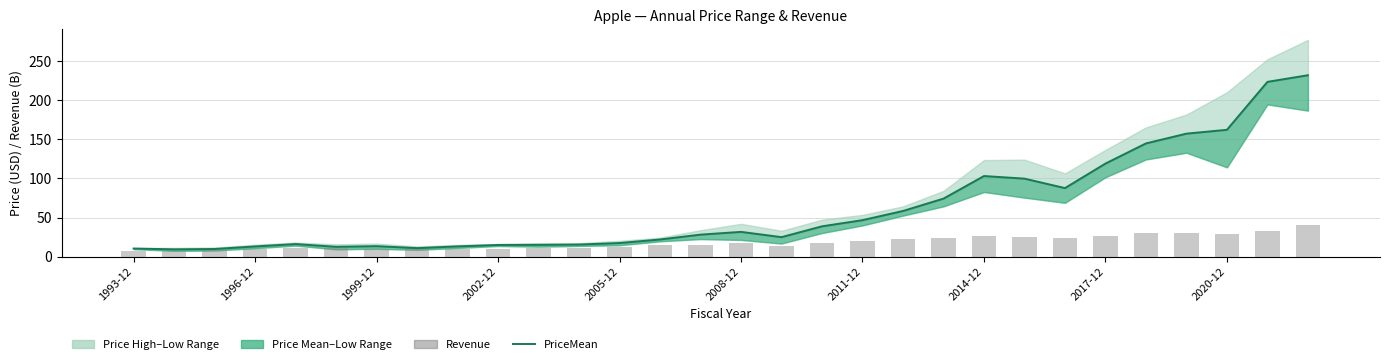

Reading left to right, transcribe all the data shown in this chart.

PriceMean: 10.4	9.4	9.8	13.1	16.1	12.6	13.5	11.0	13.2	15.0	15.1	15.5	17.5	22.0	28.2	31.7	25.0	38.8	46.6	58.4	74.1	102.9	99.6	87.6	118.9	144.6	157.0	161.9	223.1	231.6
Revenue: 7.3	7.9	9.1	10.1	11.2	10.7	10.4	11.0	10.0	10.1	10.8	11.6	12.7	14.3	15.2	17.4	14.0	16.9	20.0	22.0	23.6	26.6	25.1	23.9	26.5	30.3	30.7	28.8	33.3	39.9